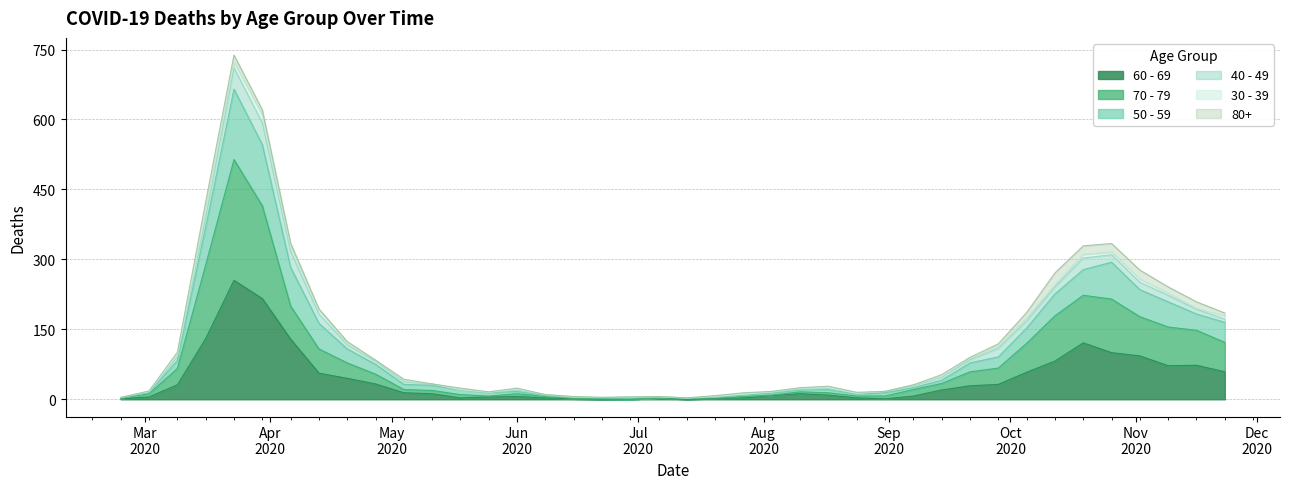

Which label corresponds to the largest value in the chart?

2020-03-23